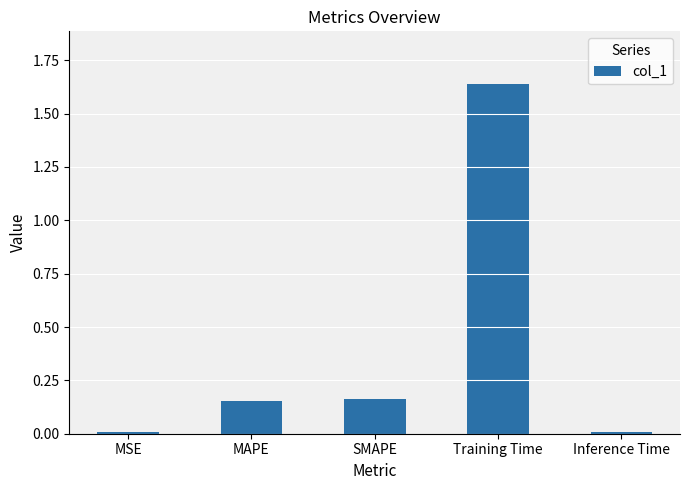

True or false: the data shows 2.5 at Training Time.

False